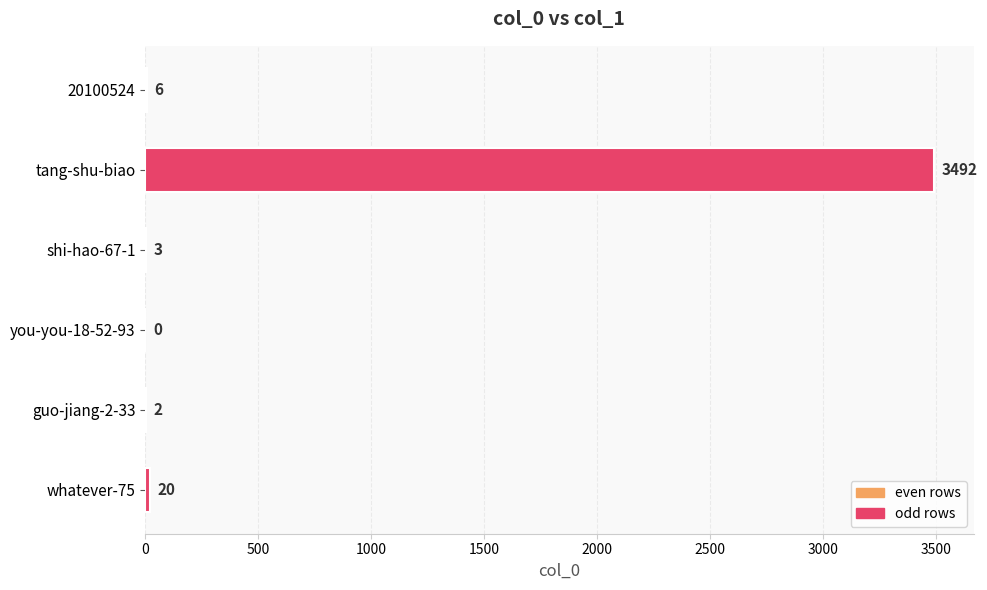

What is the change in value from you-you-18-52-93 to whatever-75?

+20